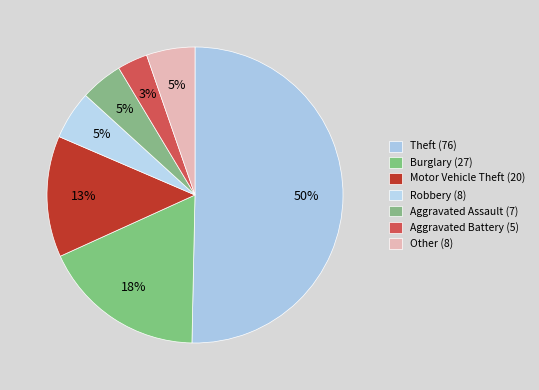

To the nearest percent, what is the combined percentage of Theft and Other?

56%